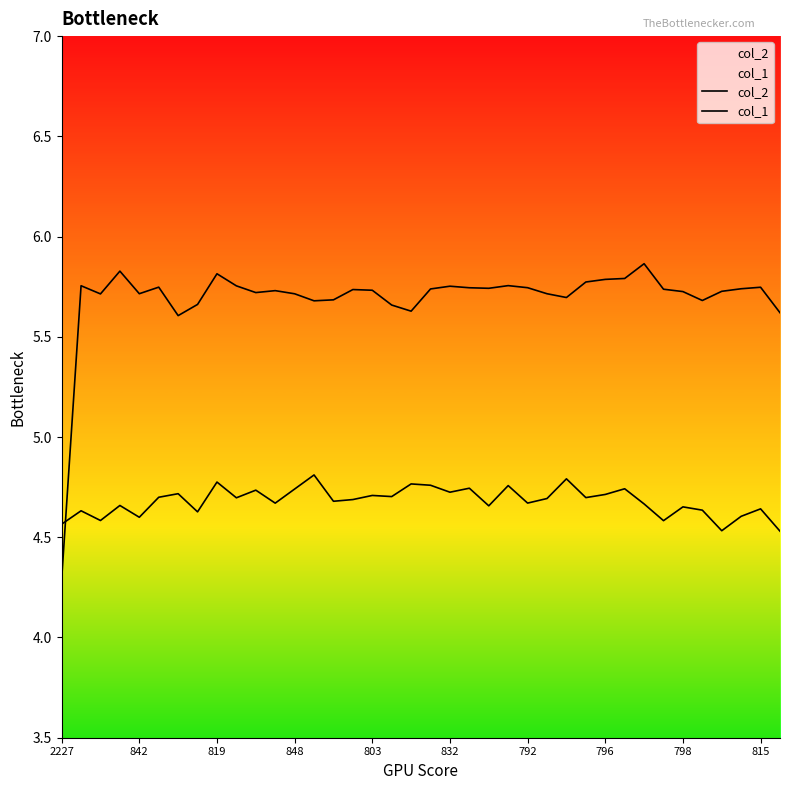

At how many categories does at least one series exceed 5?

37